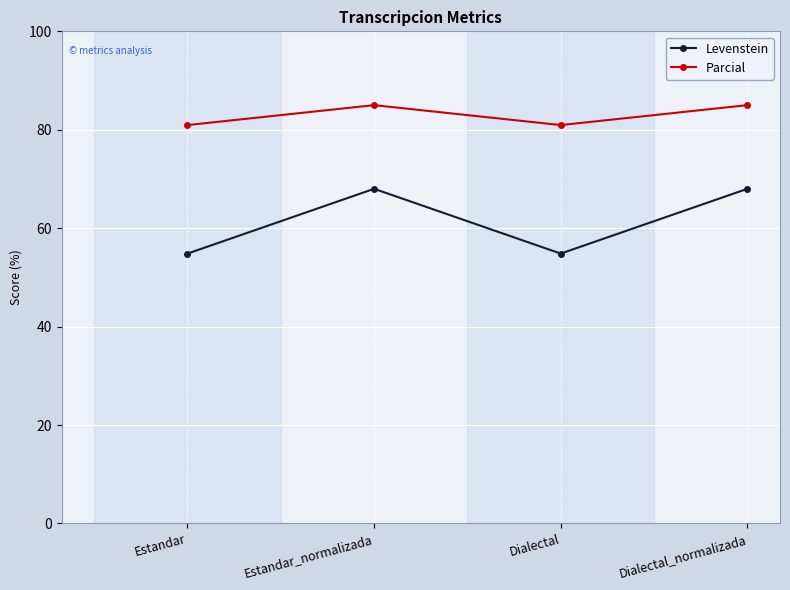

What is the difference between the maximum and minimum values in the Levenstein series?

13.2